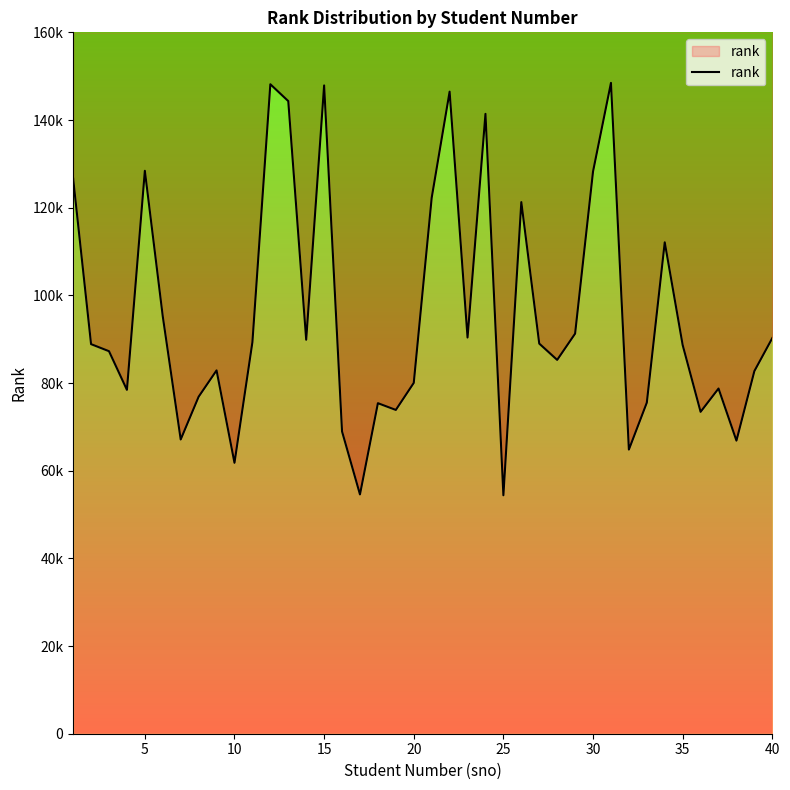

Is it true that the value at 12 is 74636?

False